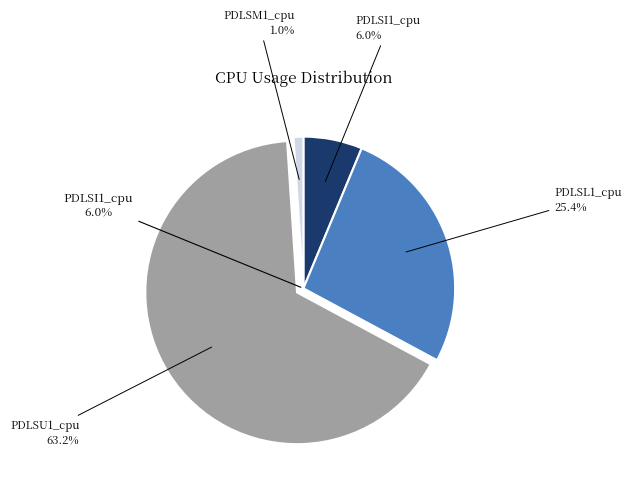

Which category has the biggest portion of the pie?

PDLSU1_cpu